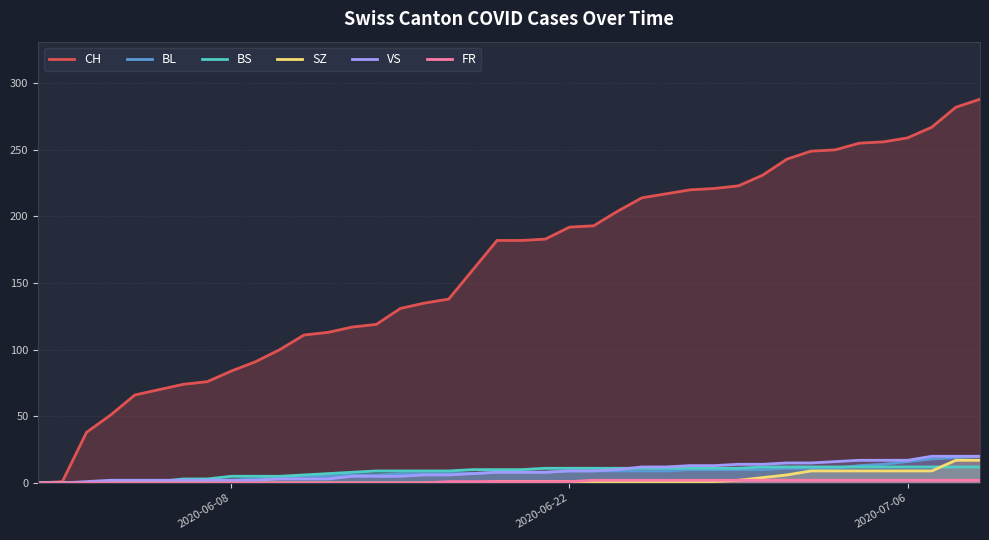

What is the greatest value displayed?

288